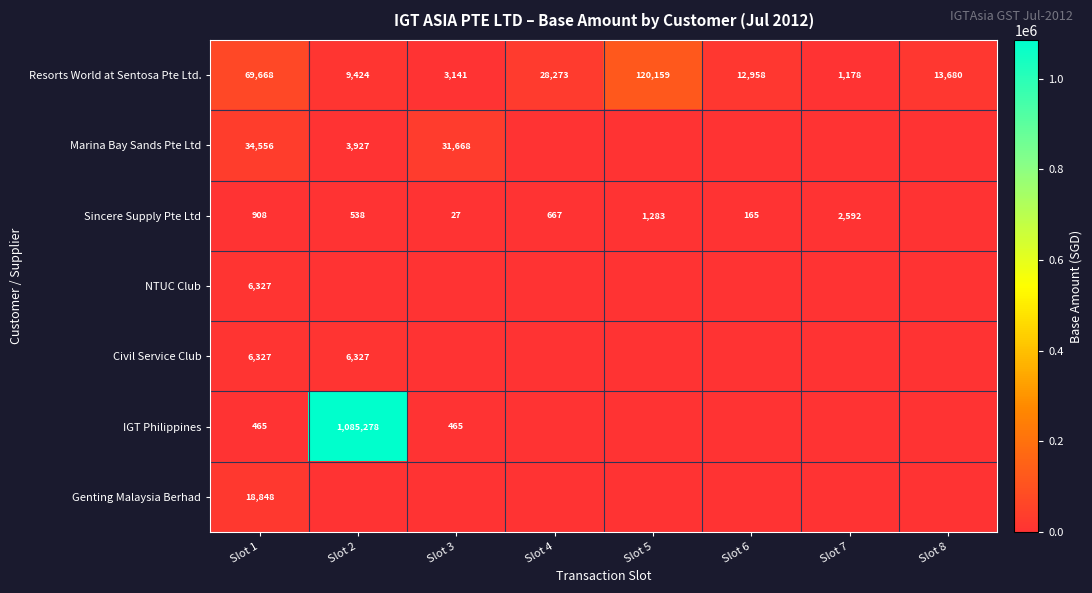

List the labels in order of Resorts World at Sentosa Pte Ltd. value, largest first.

Slot 5, Slot 1, Slot 4, Slot 8, Slot 6, Slot 2, Slot 3, Slot 7